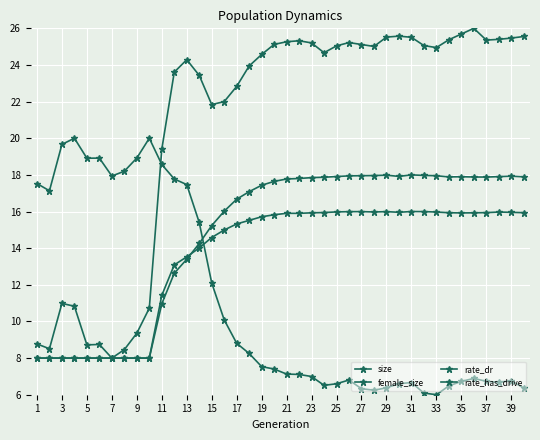

What is the average value of the size series?

20.8